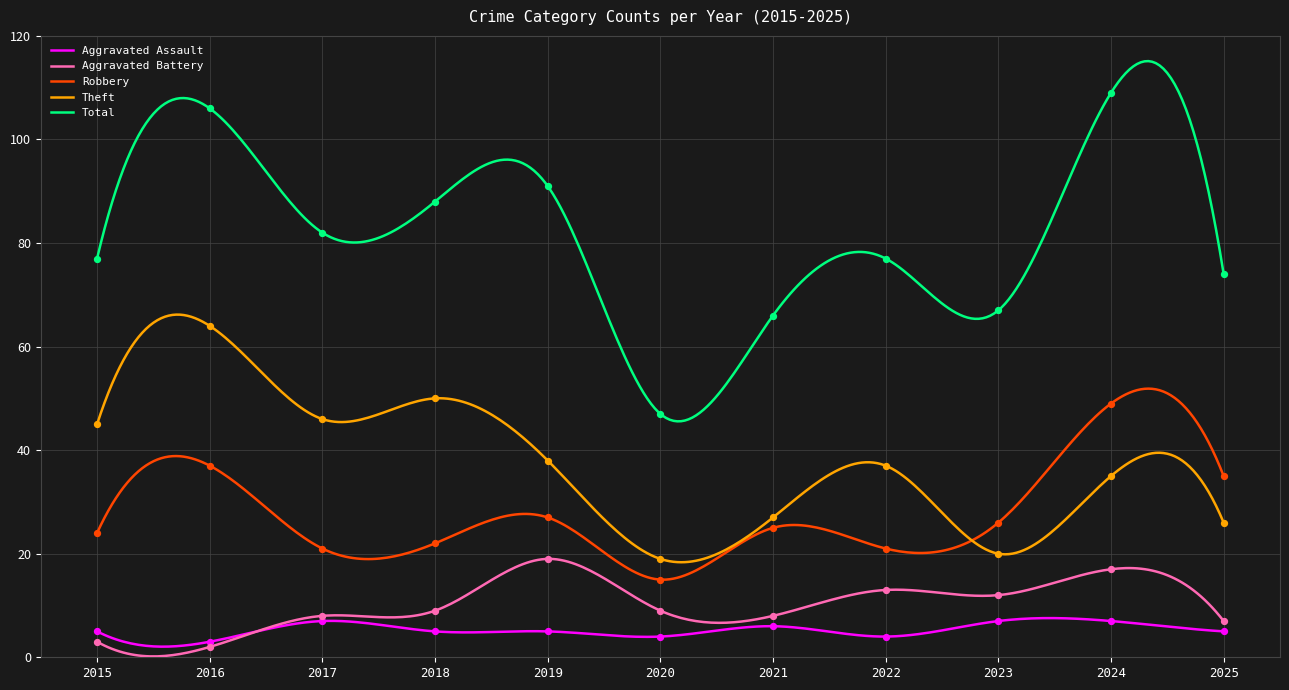

At how many categories does at least one series exceed 11?

11